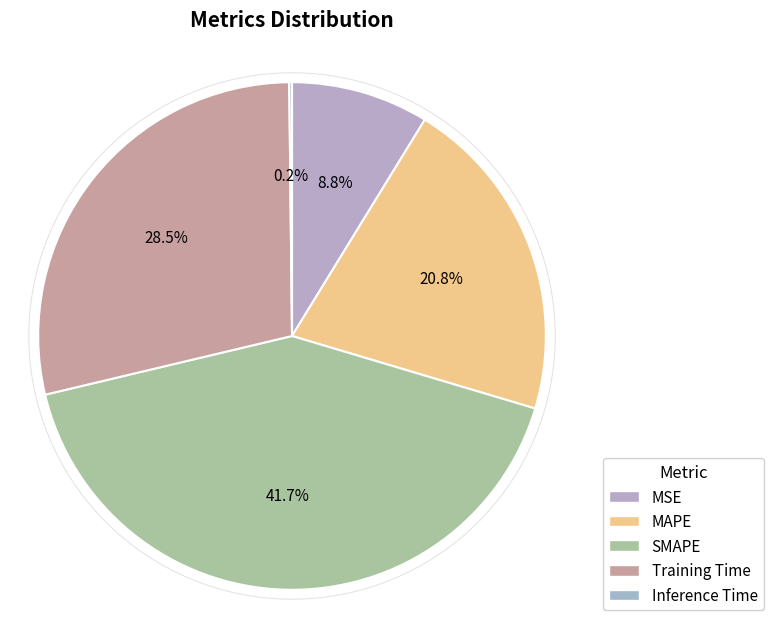

Is the sum of MAPE and Inference Time greater than half?

No